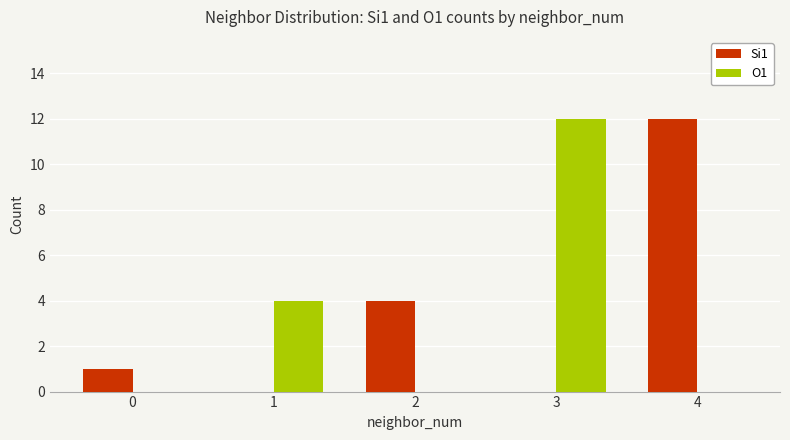

The value of Si1 at 0 is 1. True or false?

True